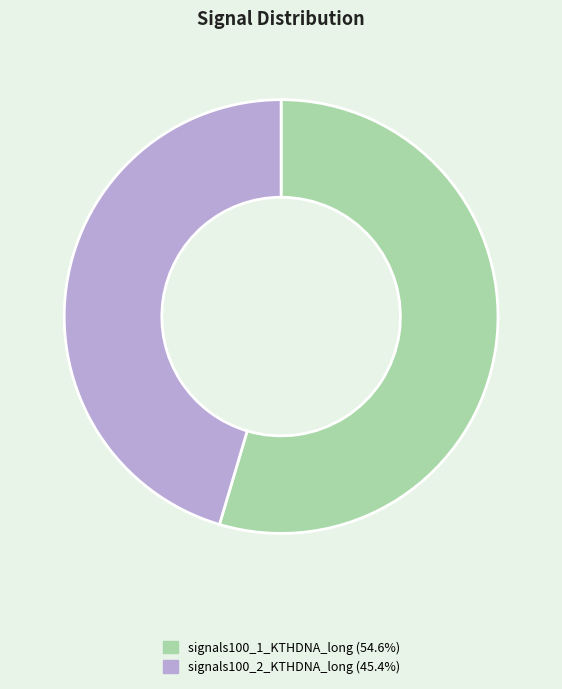

Which slice is the smallest?

signals100_2_KTHDNA_long